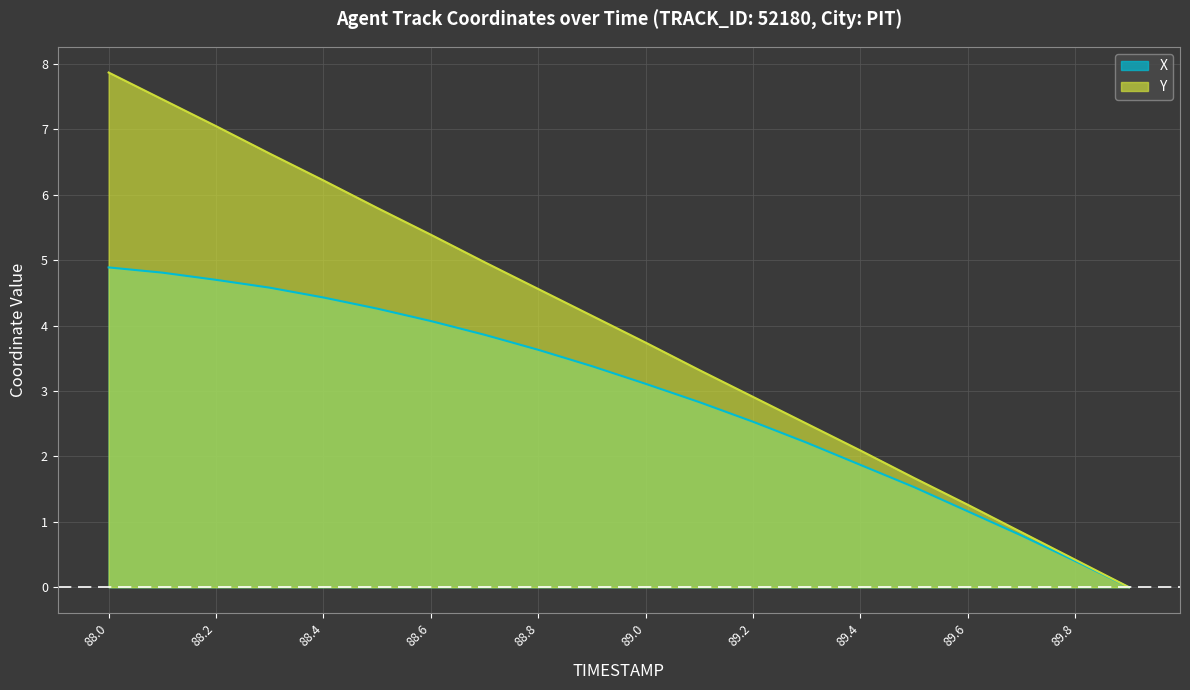

What is the average value of the X series?

3.0